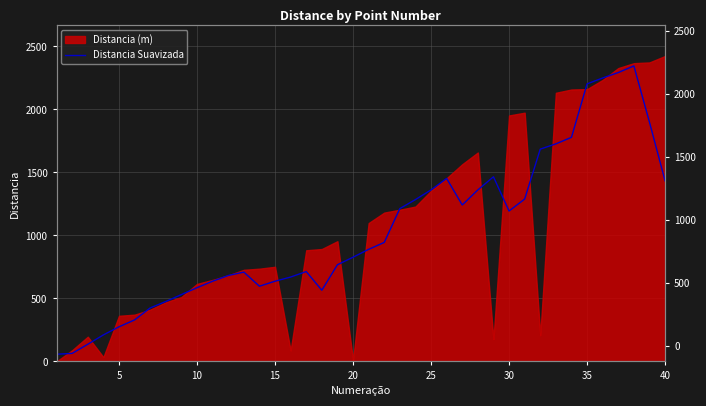

Count the number of values greater than 889.

20